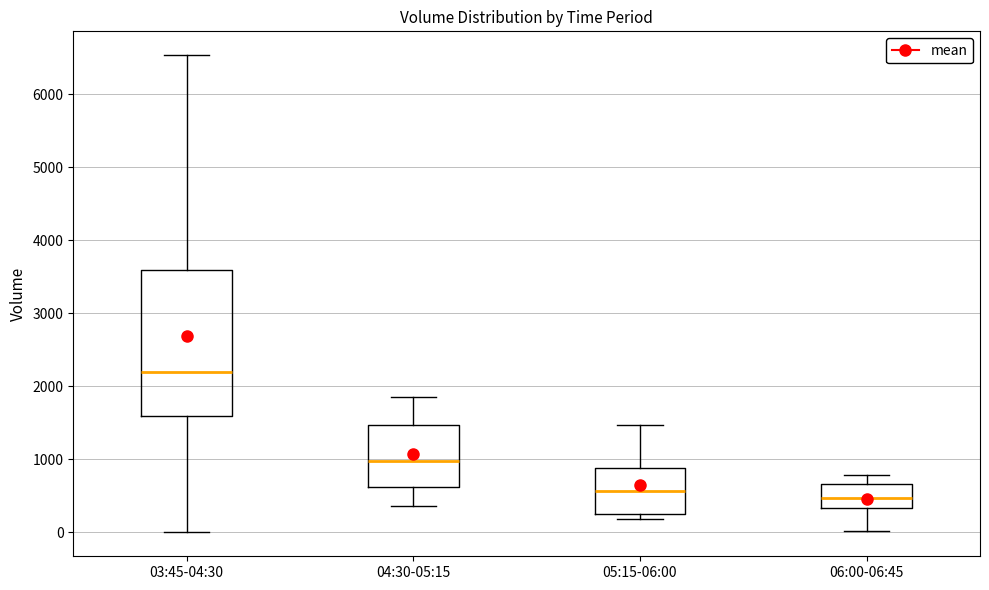

Reading left to right, transcribe this box plot: for each box, give where its median line is, the range the box spans, and where its two whiskers end, as read against the y-axis. The values are not printed on the chart, so give them approximately, as read against the axis.

03:45-04:30: median 2200, box 1600 to 3600, whiskers 0 to 6500
04:30-05:15: median 1000, box 600 to 1500, whiskers 400 to 1900
05:15-06:00: median 600, box 300 to 900, whiskers 200 to 1500
06:00-06:45: median 500, box 300 to 700, whiskers 0 to 800